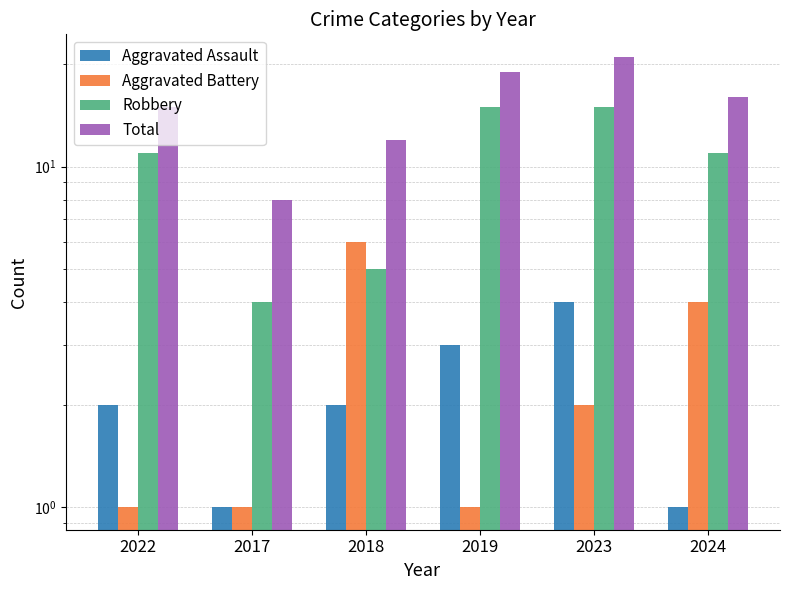

Are the bars horizontal?

No